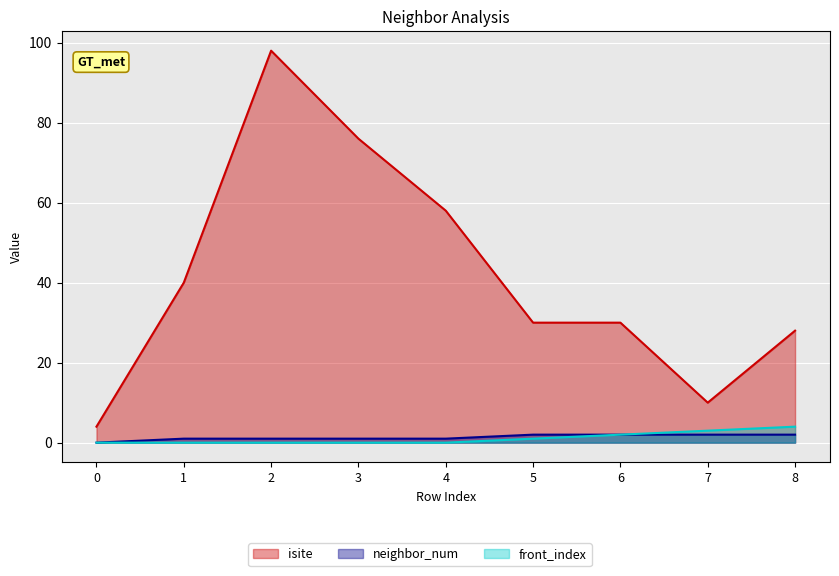

Is the value of neighbor_num at 2 greater than the value of front_index at 6?

No